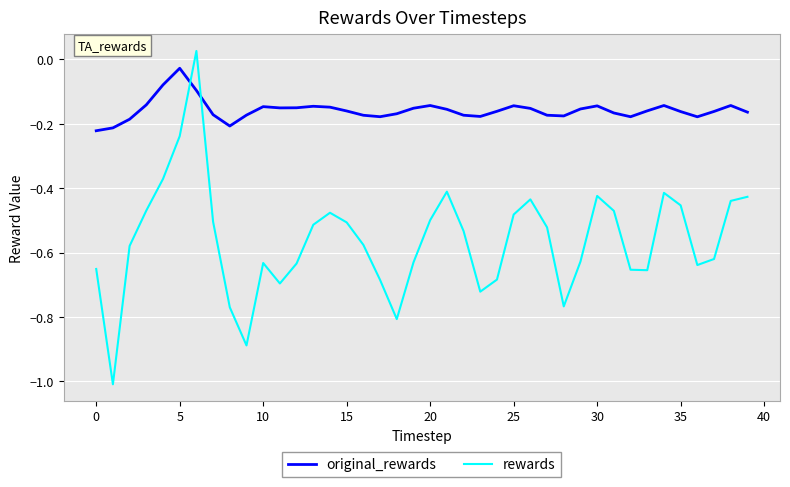

Rank the series by their maximum value, from highest to lowest.

rewards, original_rewards